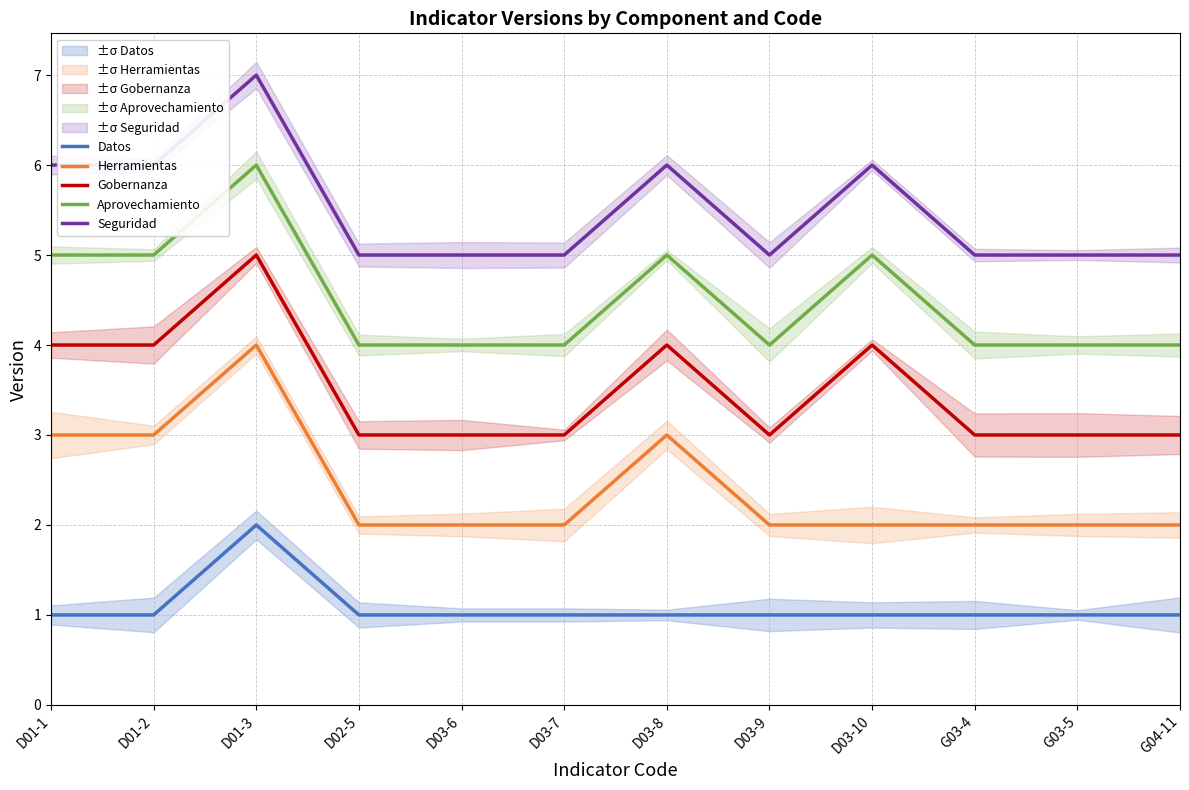

How many lines are shown in the chart?

5